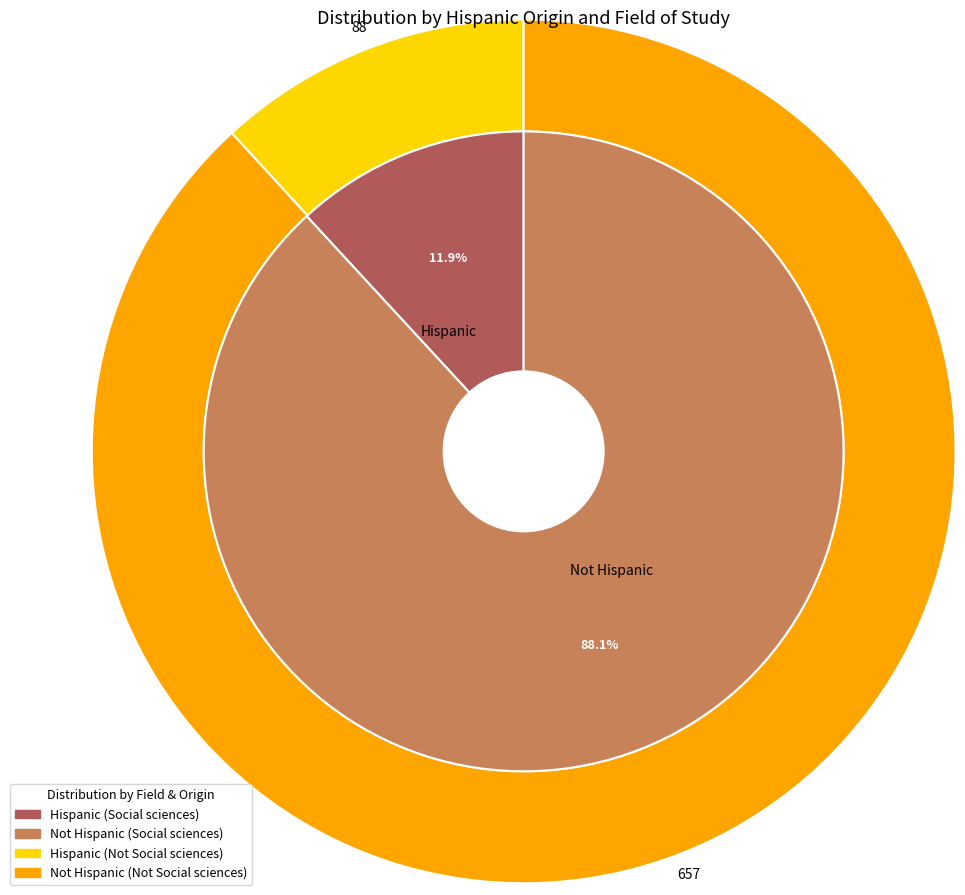

What percentage is the not_social_sciences slice, to the nearest percent?

88%